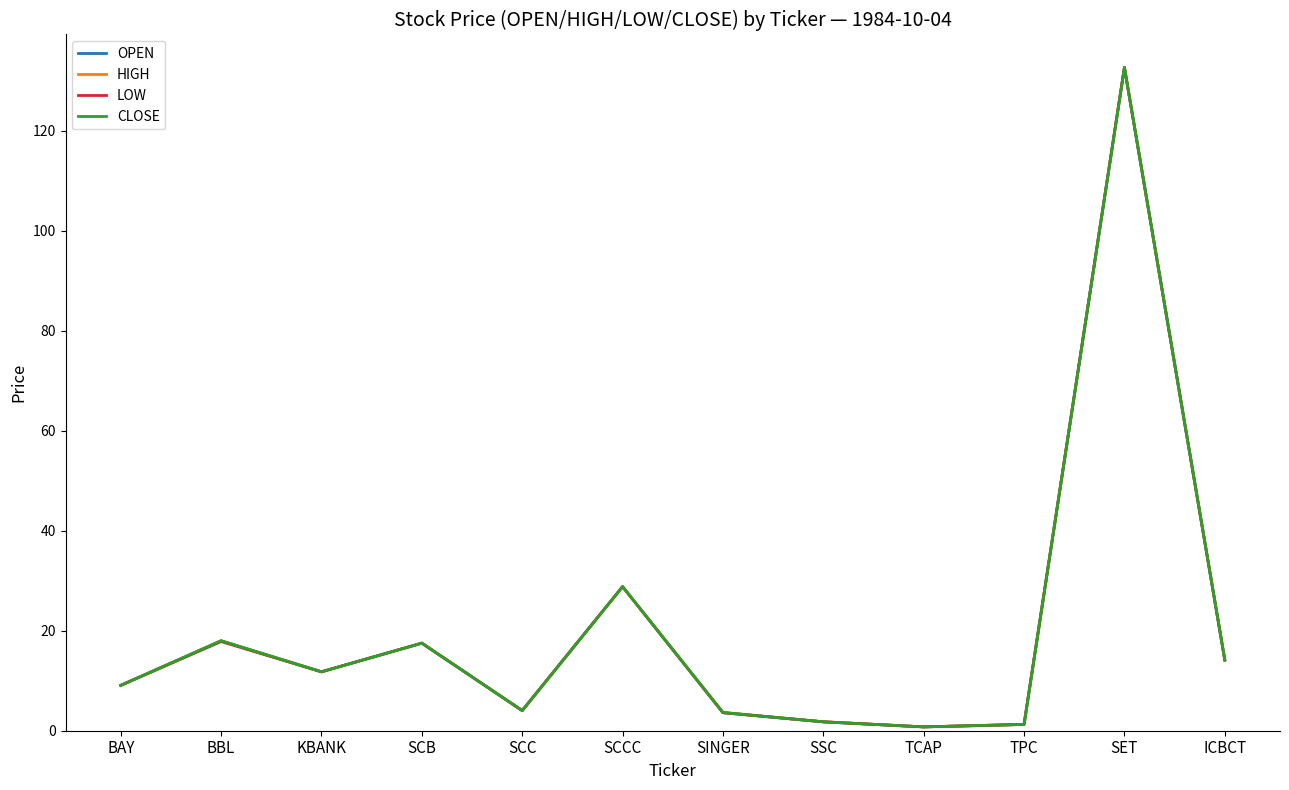

Is the value of HIGH at BAY greater than the value of LOW at SCCC?

No